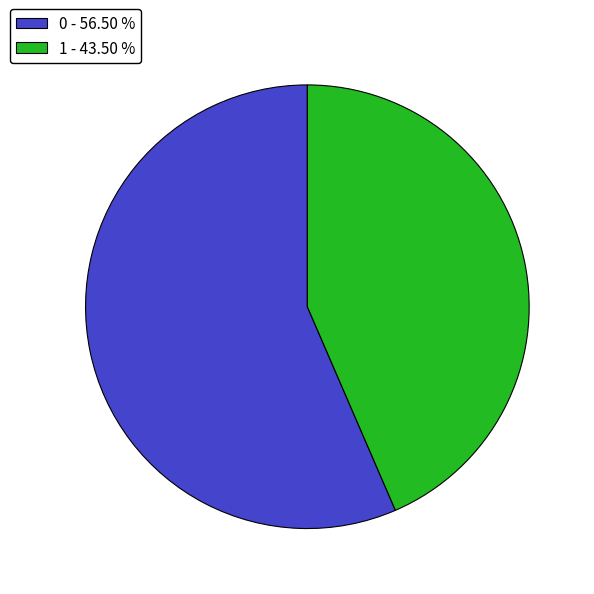

Combined, do 1 - 43.50 % and 0 - 56.50 % account for over 50%?

Yes